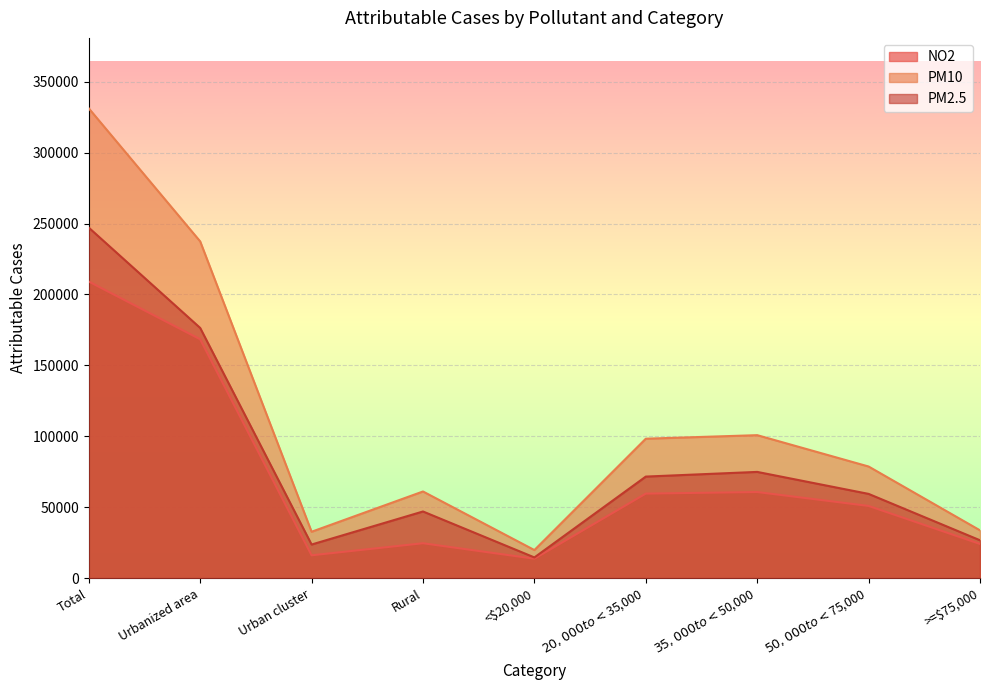

What is the sum of all PM10 values?

993700